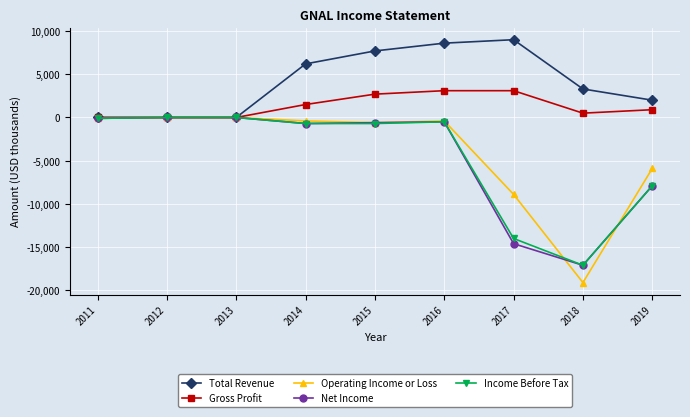

What is the greatest value displayed?

9000